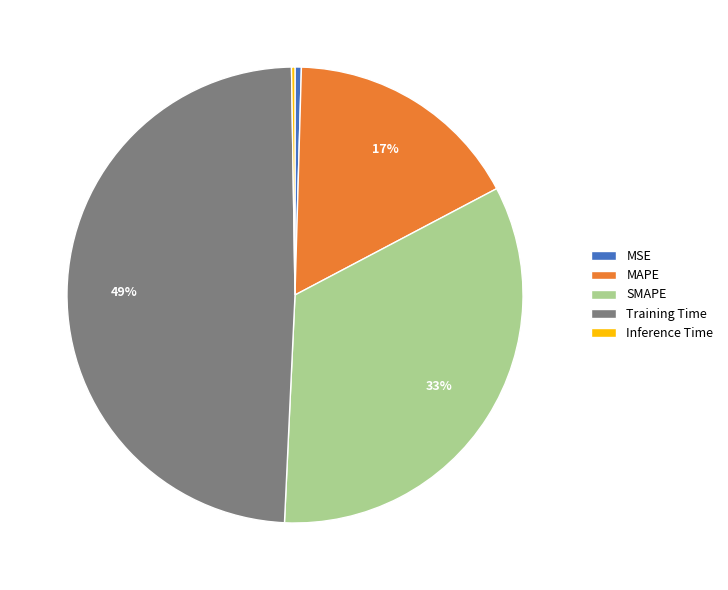

Is it true that Training Time is 49% of the pie?

True